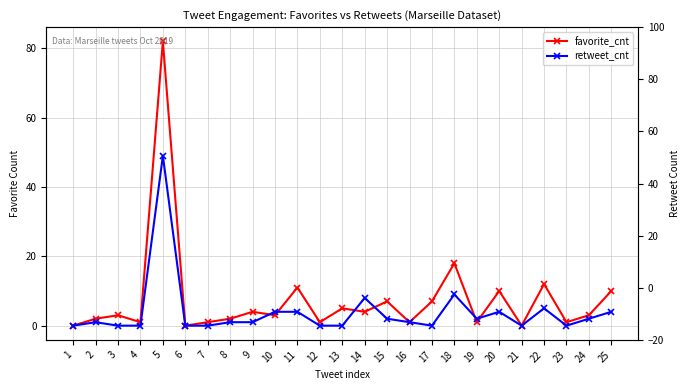

At which label does retweet_cnt first exceed 1?

5